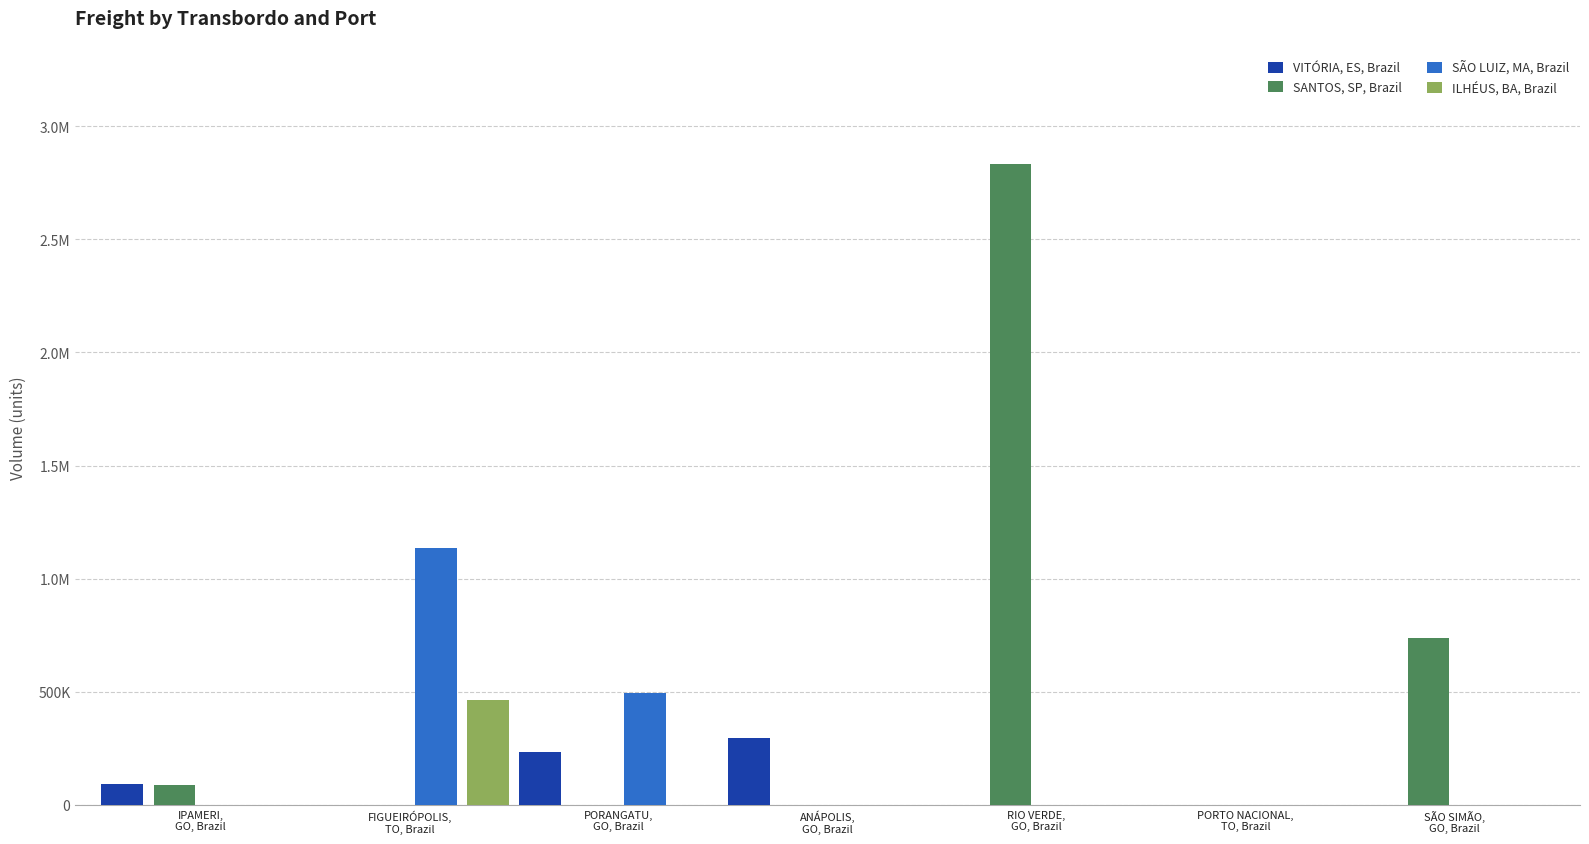

What is the sum of all VITÓRIA, ES, Brazil values?

620534.6